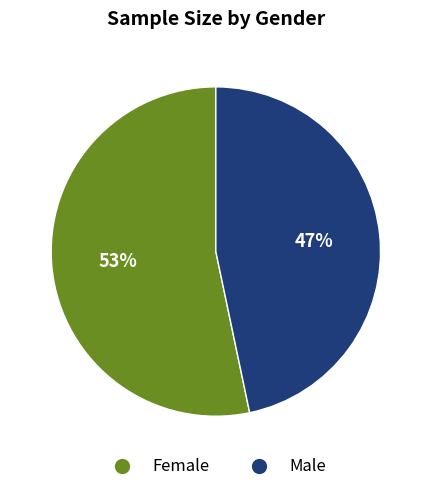

Rank the categories by value from highest to lowest.

Female, Male